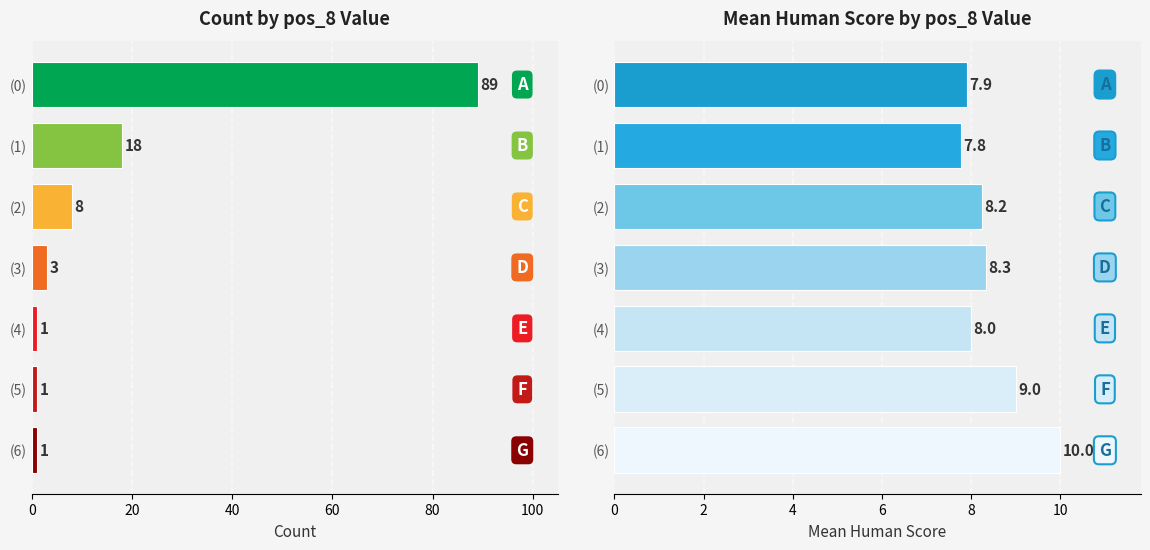

What is the sum of the mean_human_score values at 3 and 2?

16.6